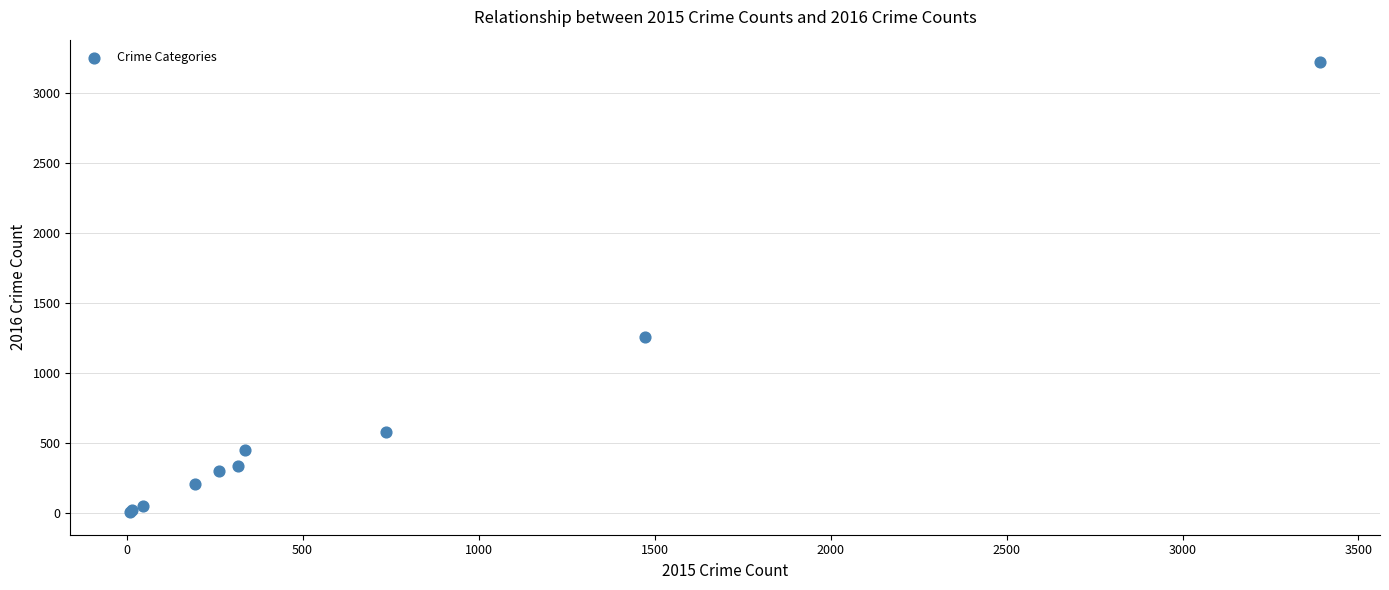

What Y value in the scatter plot is closest to 1612?

1259